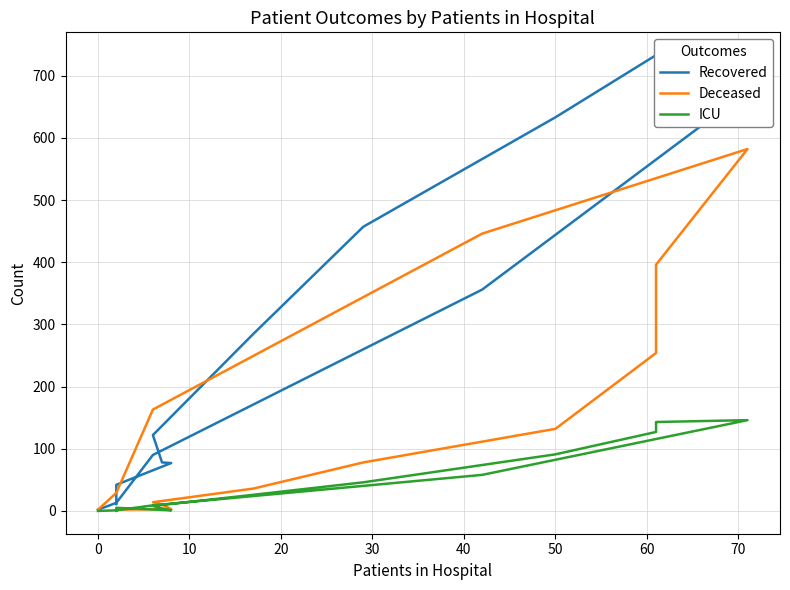

The value of ICU at 60 is 17. True or false?

False